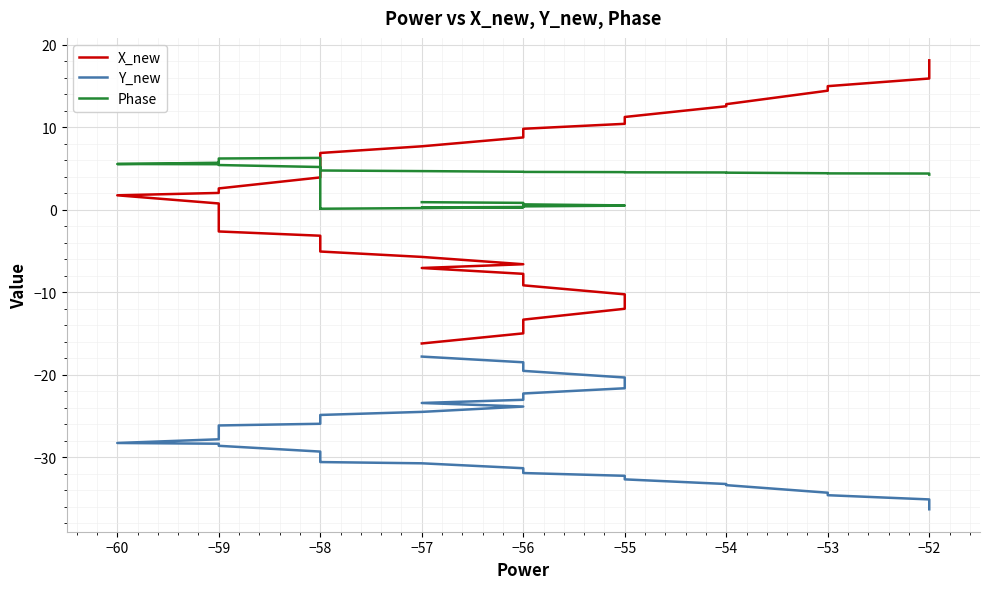

Rank the series by their maximum value, from lowest to highest.

Y_new, Phase, X_new